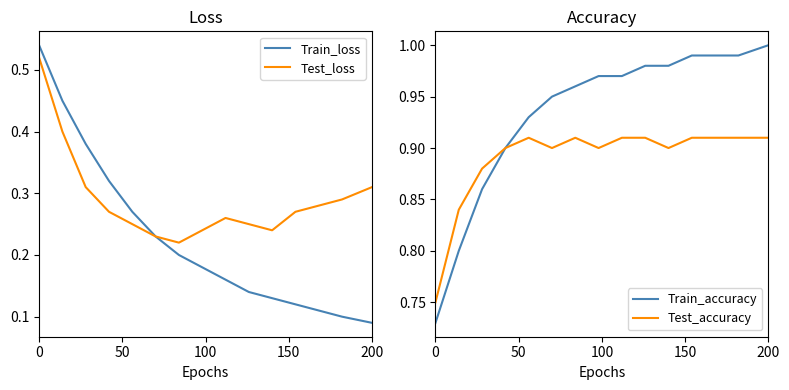

Which category has the lowest value in the Train_loss series?

200